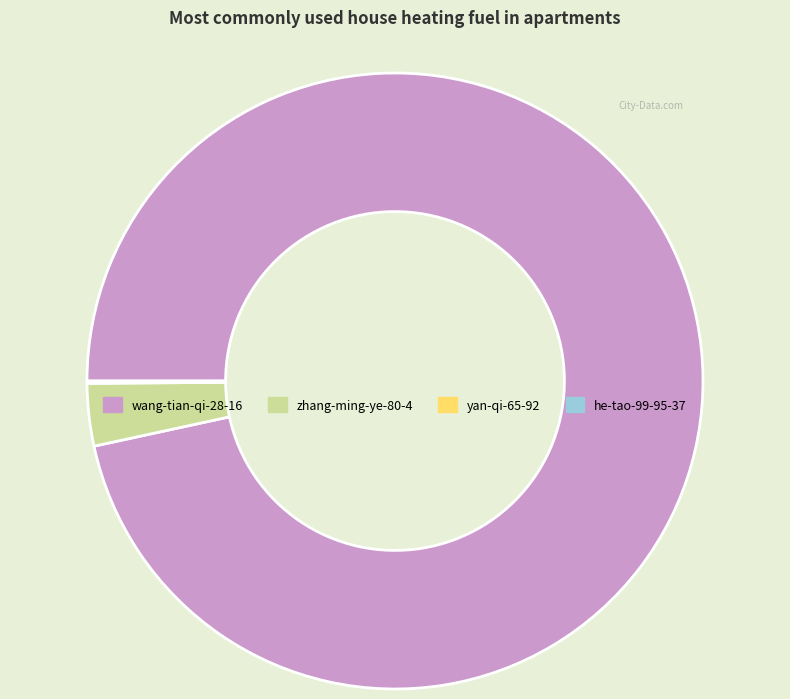

What is the largest slice in the pie chart?

wang-tian-qi-28-16